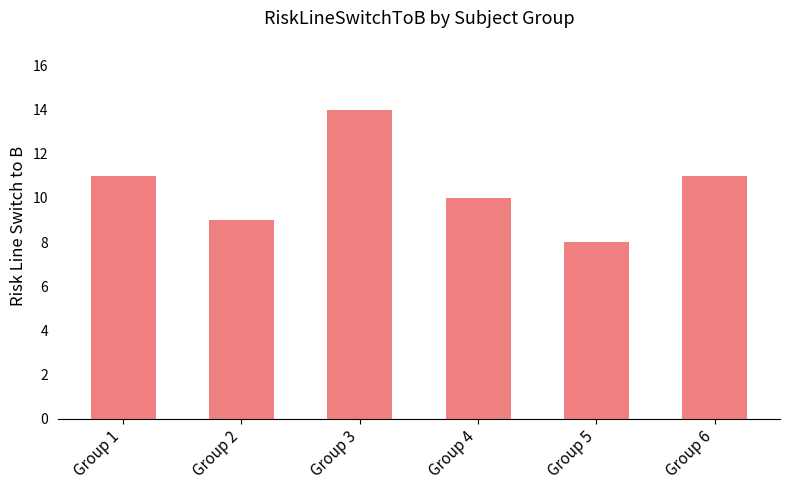

Count the number of categories in the chart.

6